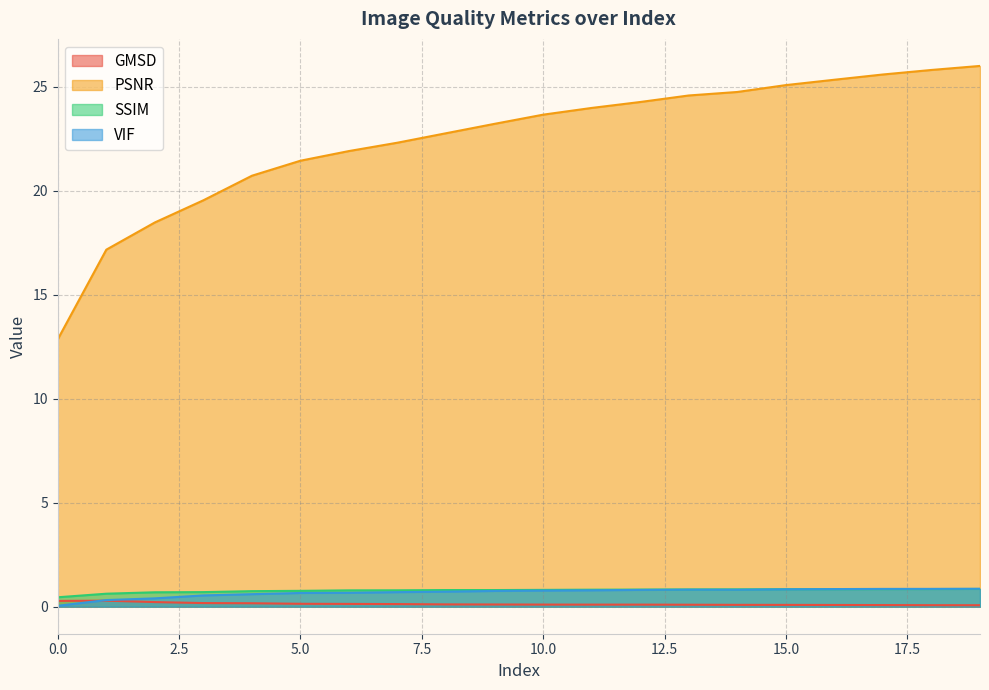

Which category has the highest value across all series?

19